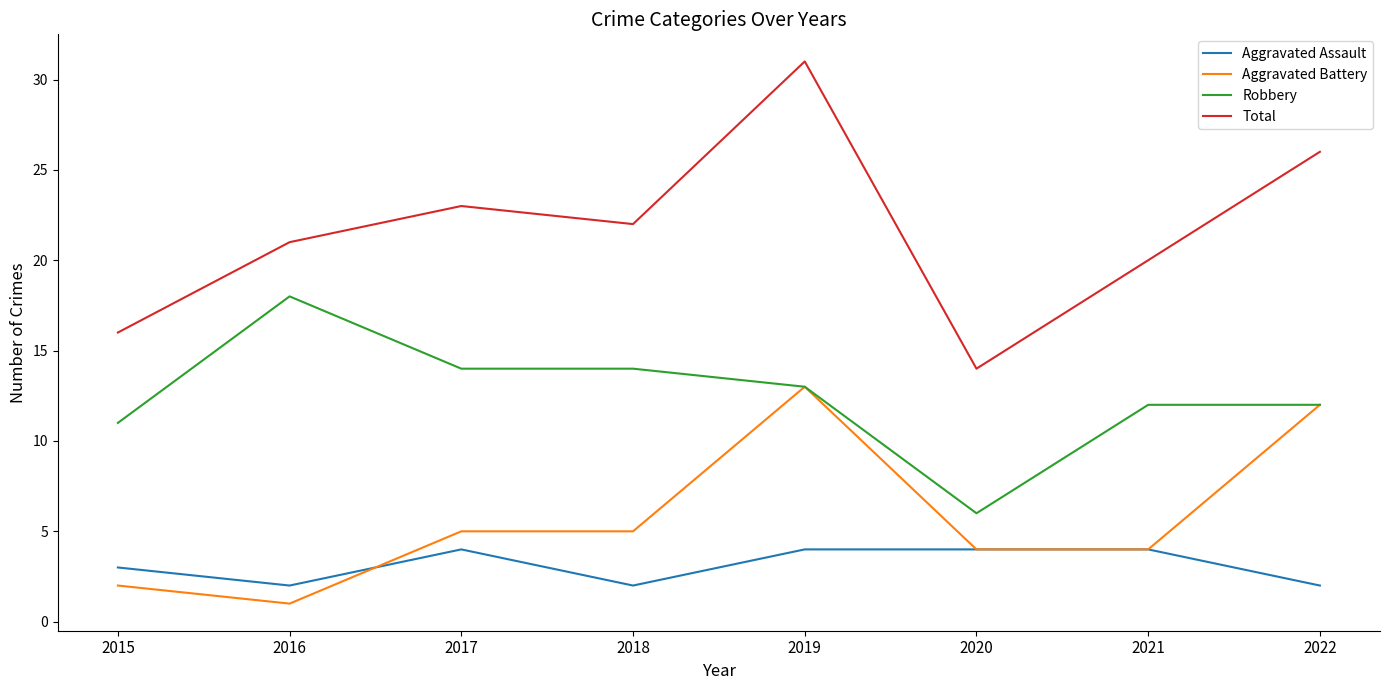

How many distinct data groups are displayed?

4